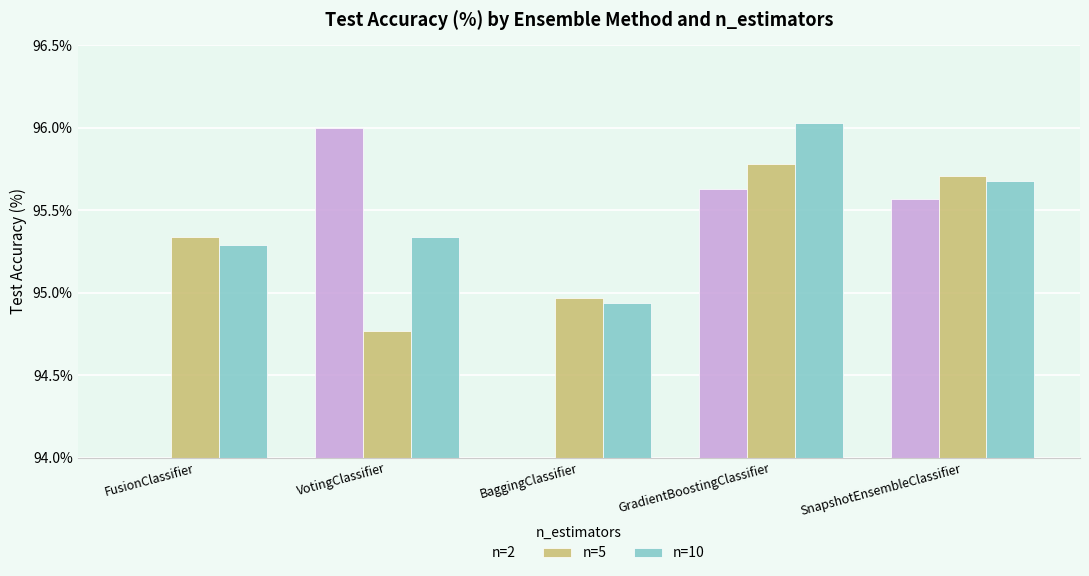

Where does the n=5 series first go above 1?

FusionClassifier